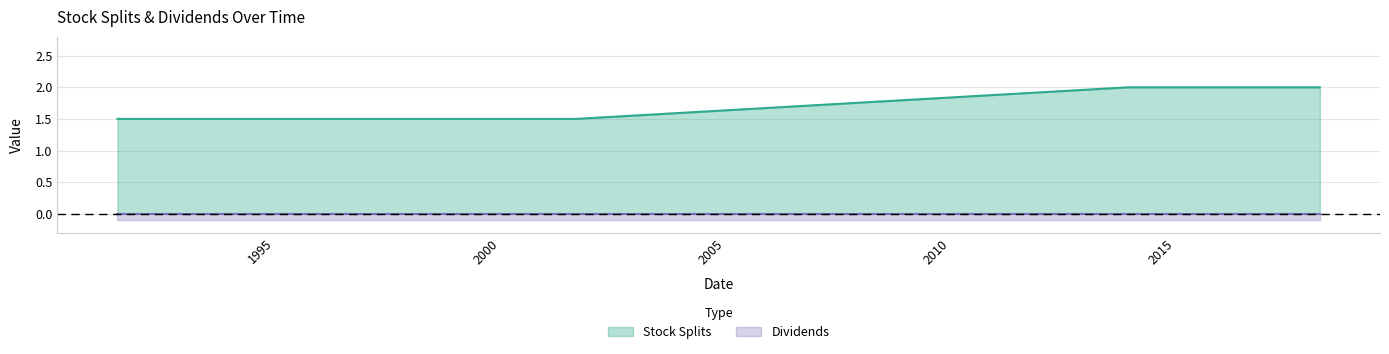

Between 1999-05-03 and 2018-03-20, which is larger?

2018-03-20